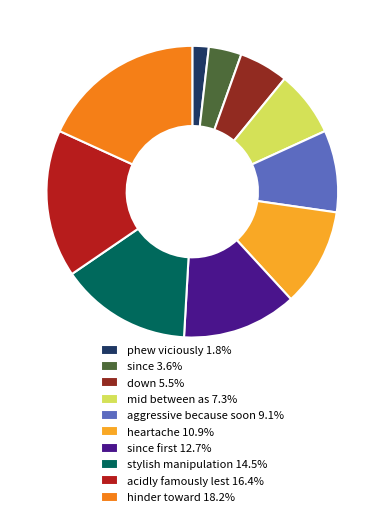

Does phew viciously 1.8% represent more than half of the total?

No